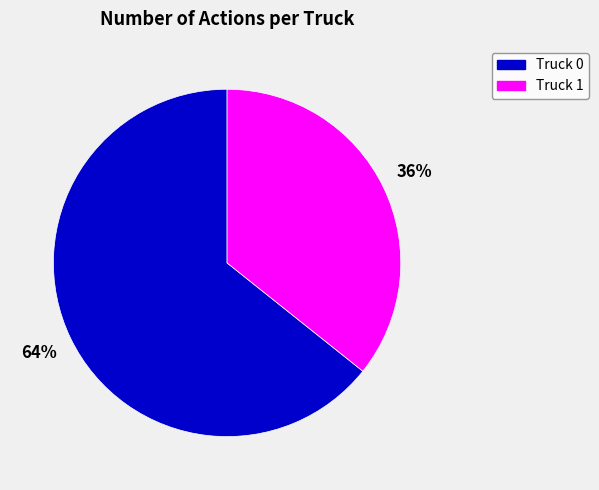

Do Truck 0 and Truck 1 together represent more than half of the pie?

Yes